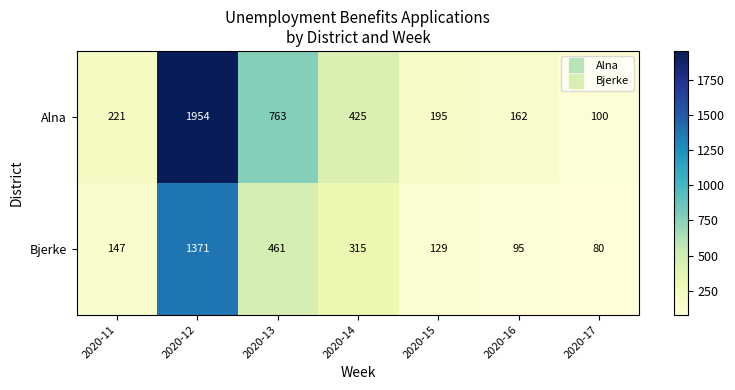

How many values in the Alna series are below 221?

3